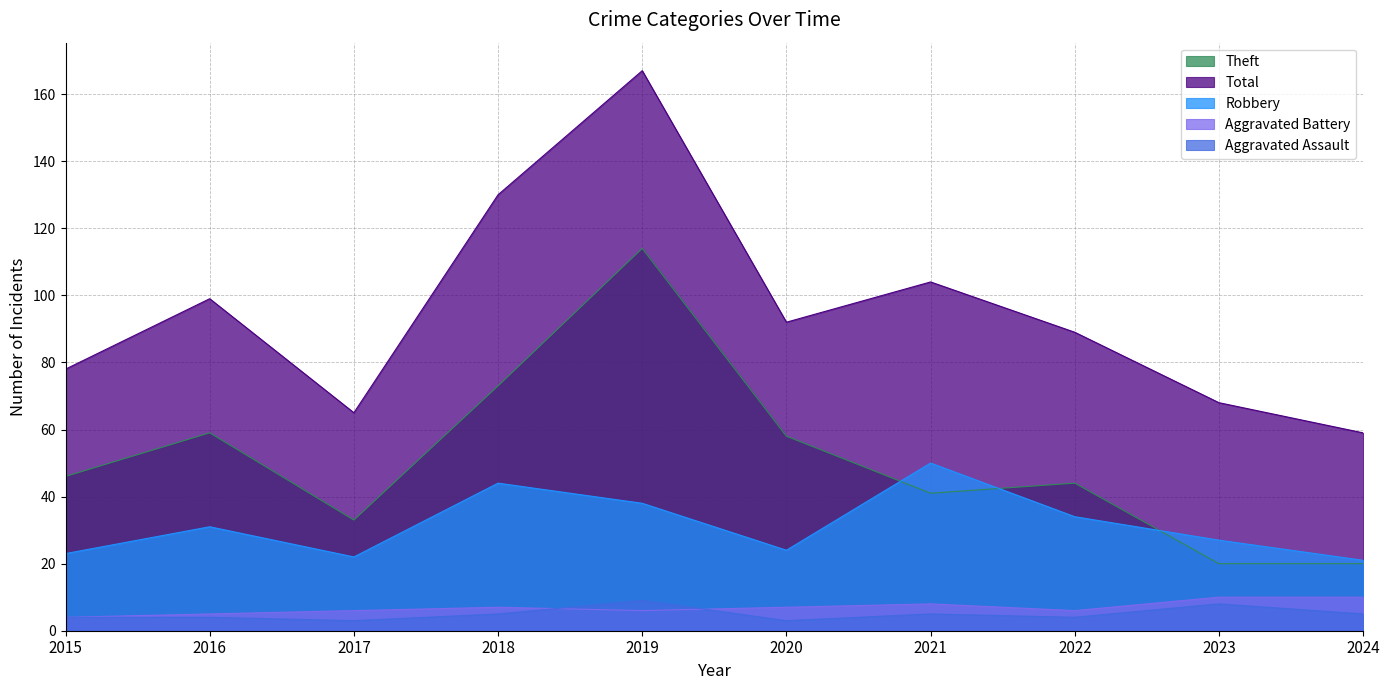

What is the average value of the Aggravated Assault series?

5